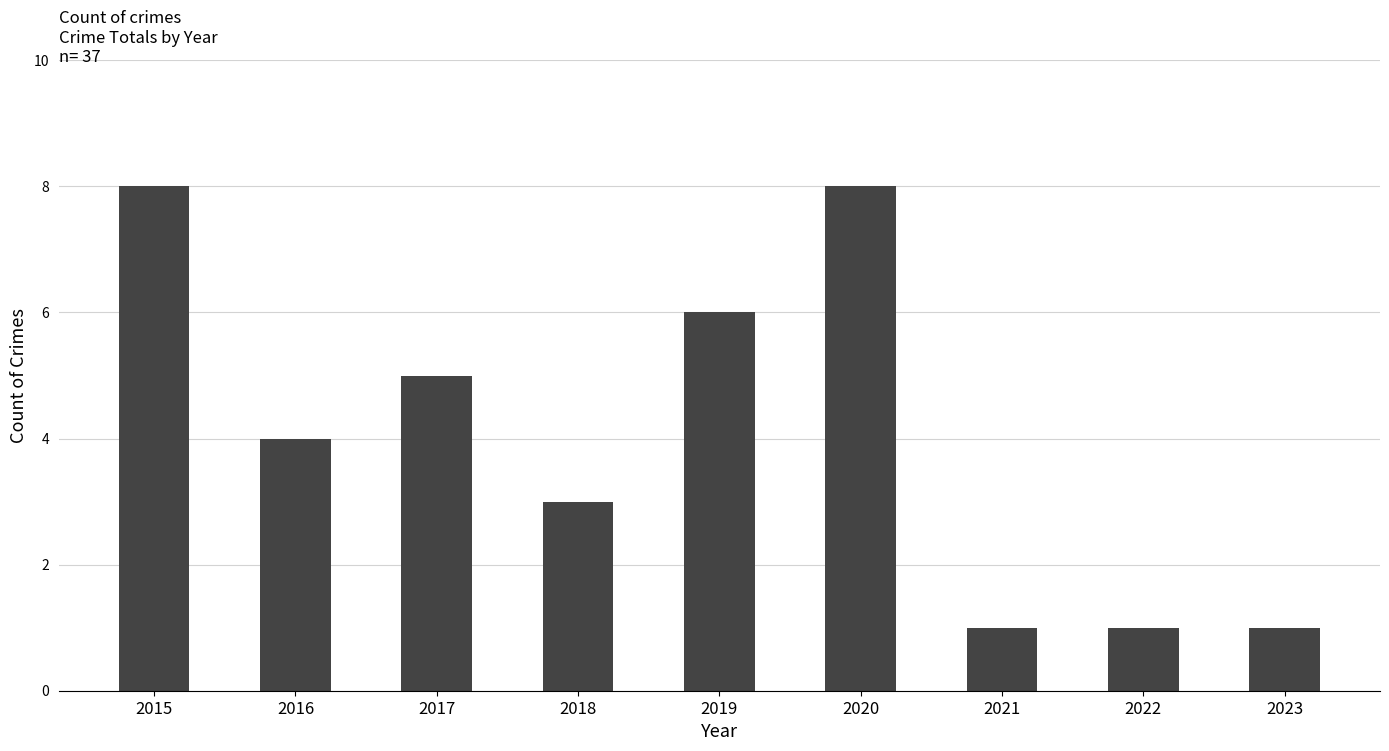

Are the bars grouped side by side (vs. stacked)?

No